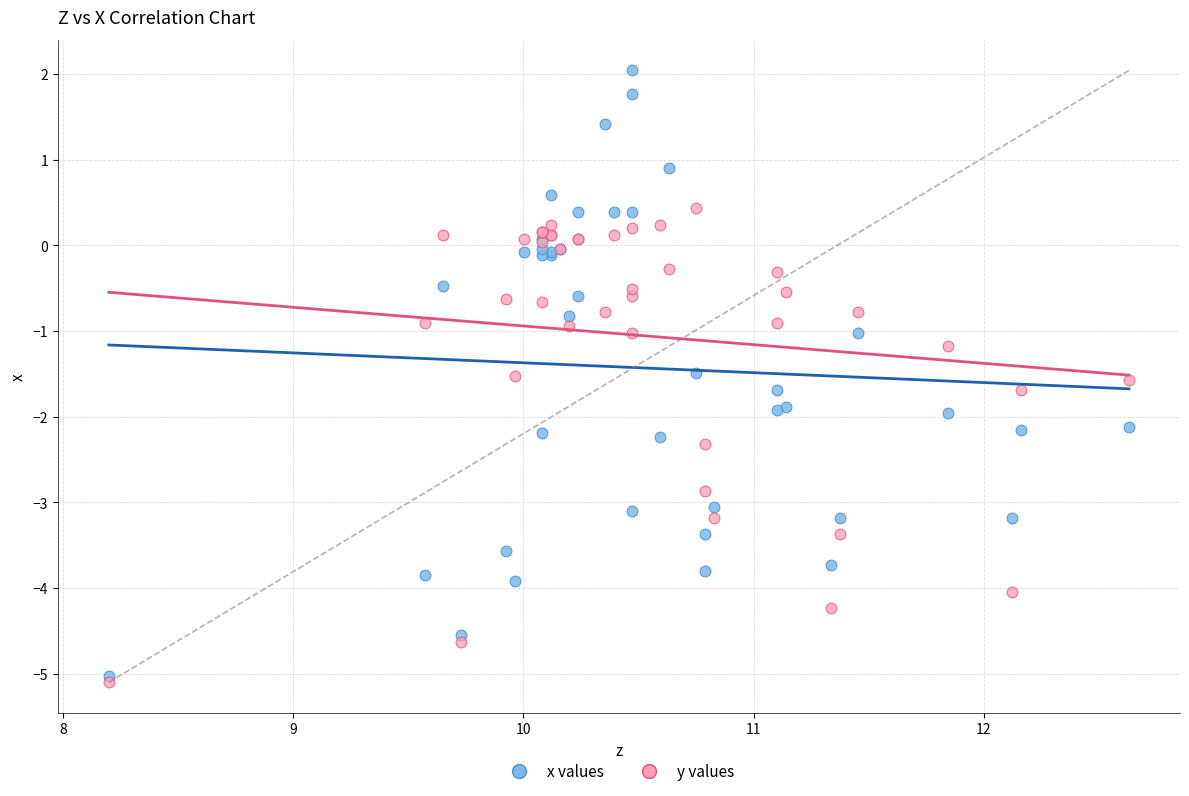

Which series contains the highest Y value?

x values